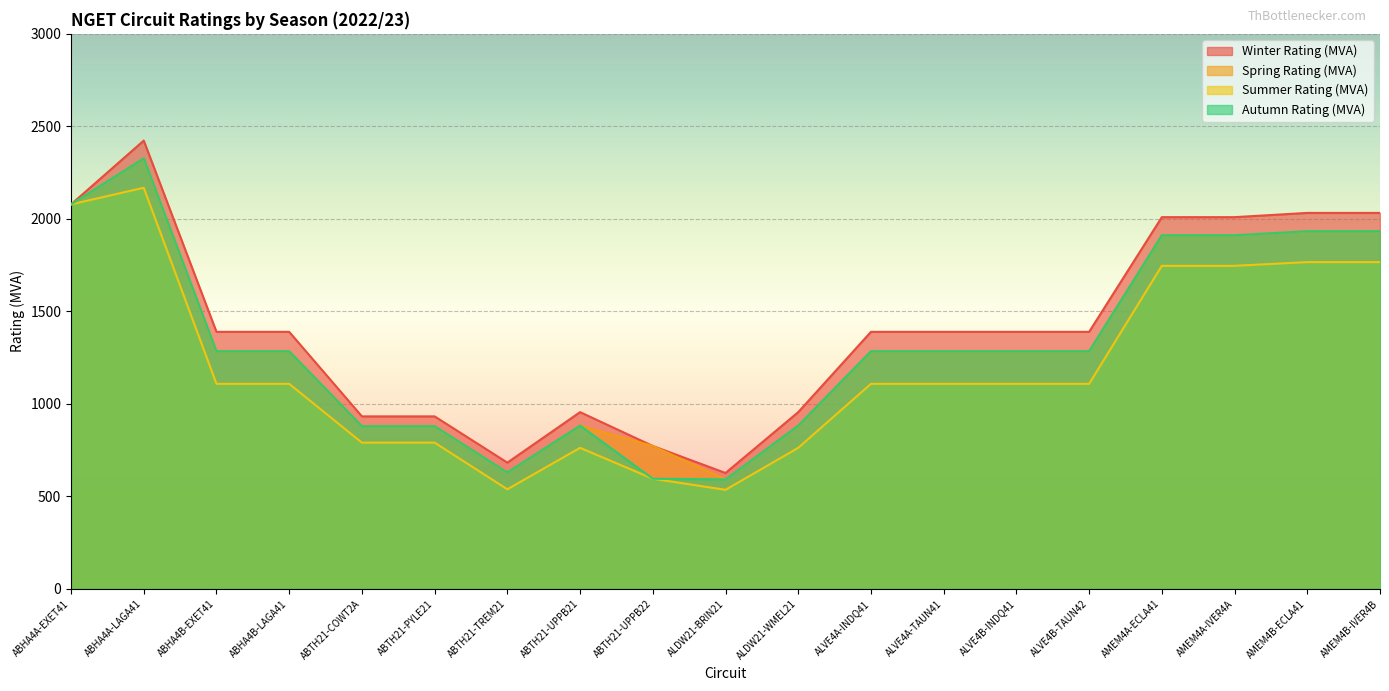

Does the chart display data point markers on the line(s)?

No